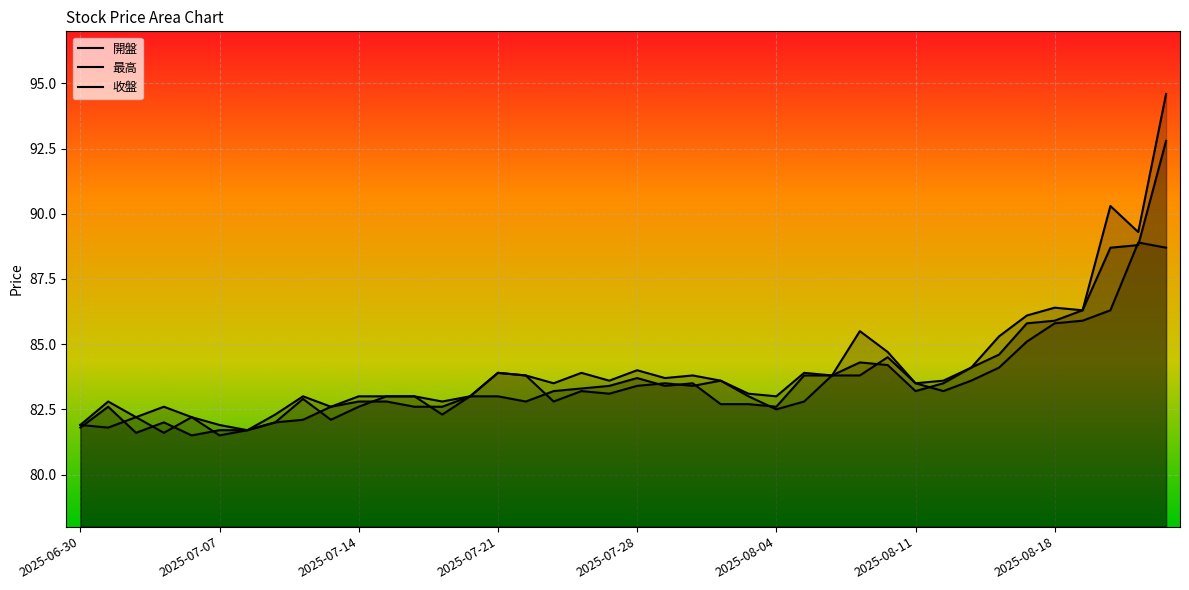

How many lines are shown in the chart?

3